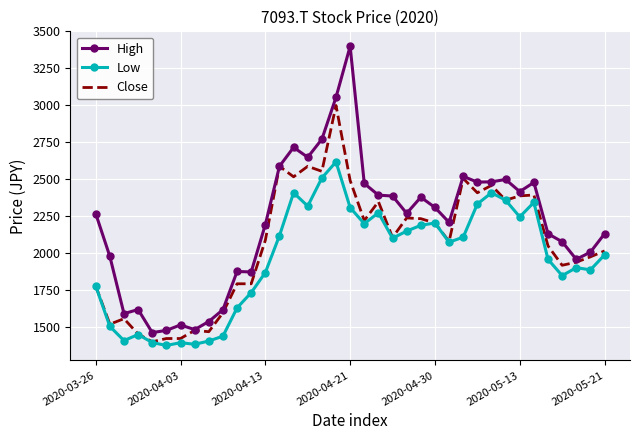

True or false: High and Low intersect in this chart.

False